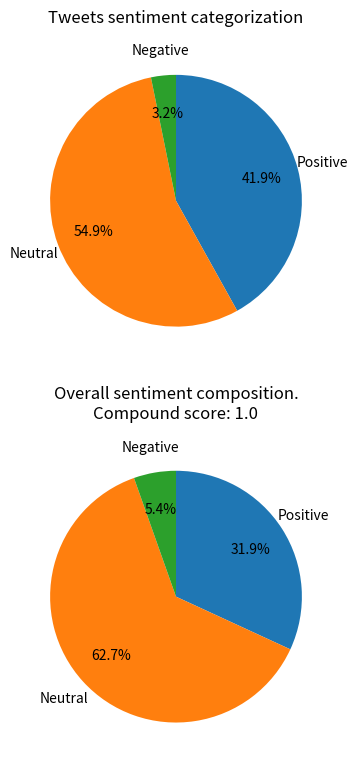

How much of the chart is everything except 3?

90.3%